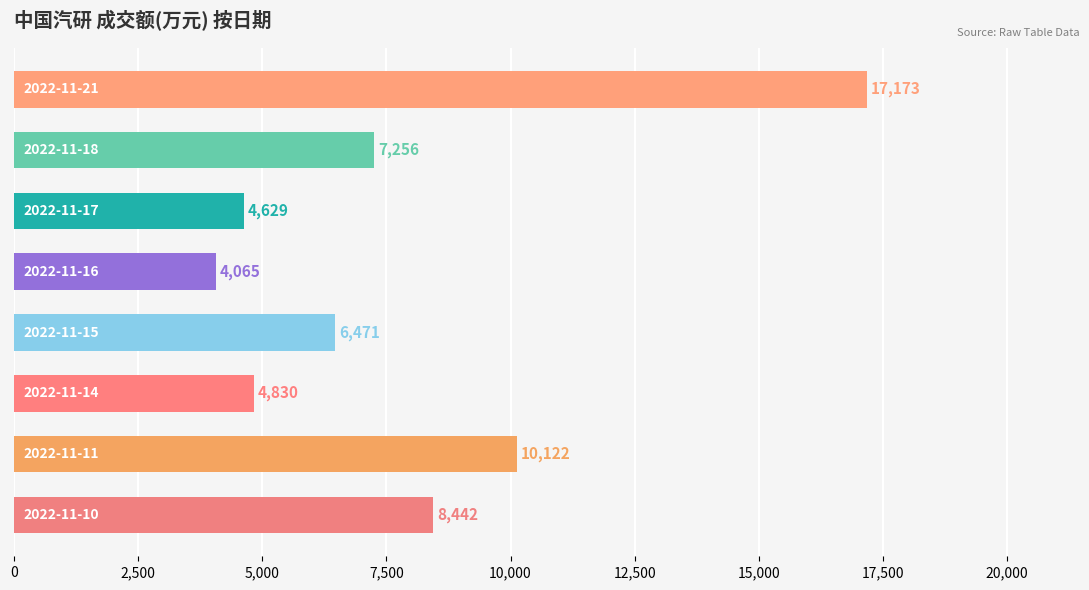

What is the sum of all values?

62988